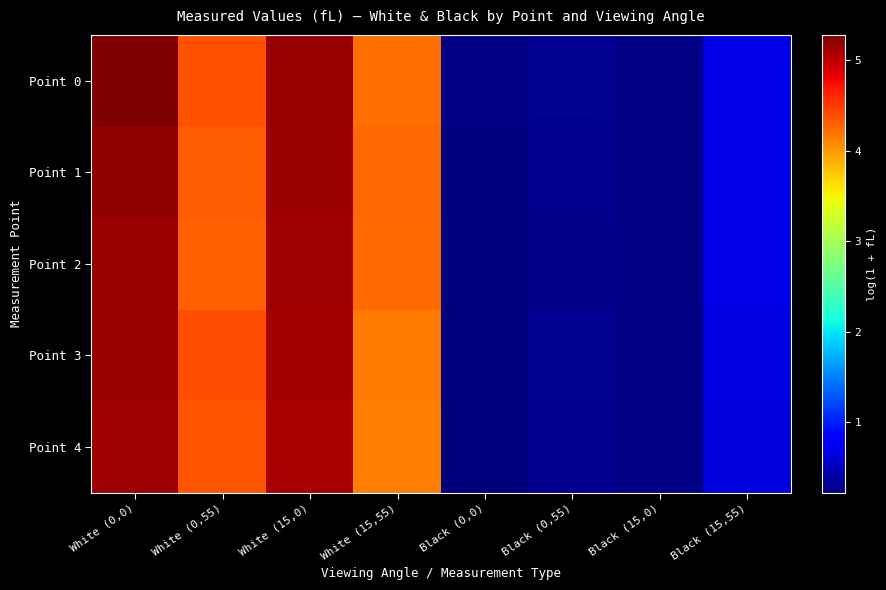

Count the number of categories in the chart.

8